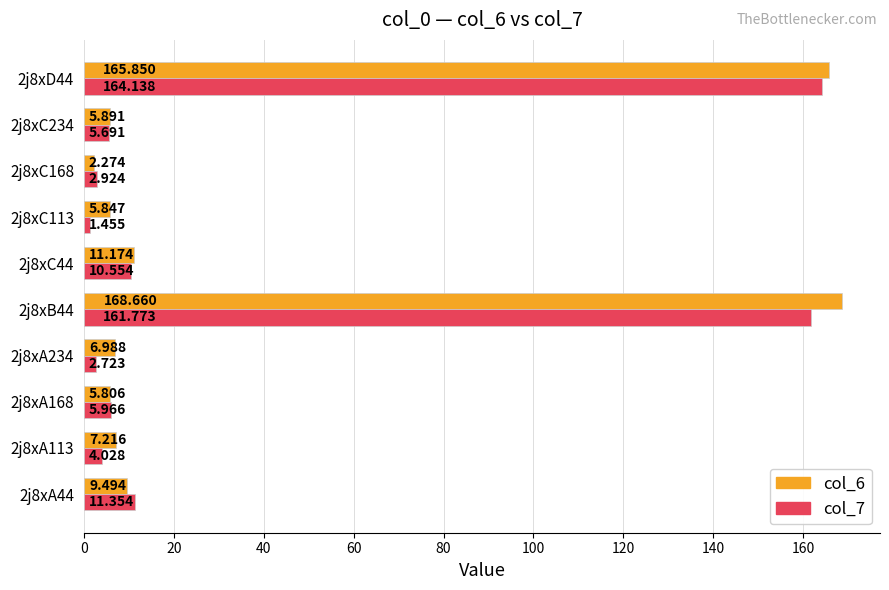

Is the value of col_6 at 2j8xC168 greater than the value of col_7 at 2j8xA234?

No